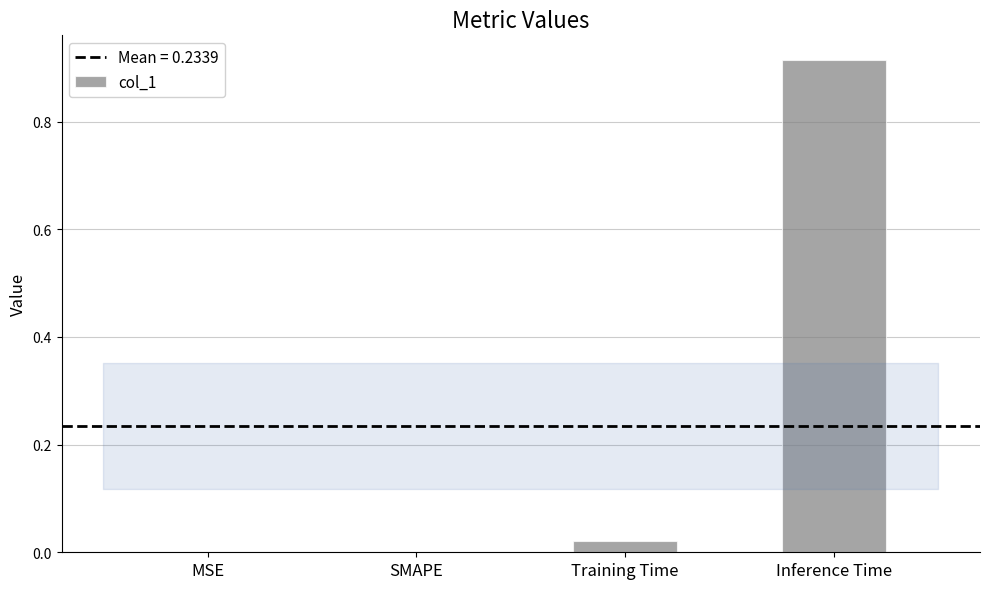

What is the change in value from SMAPE to Inference Time?

+0.9